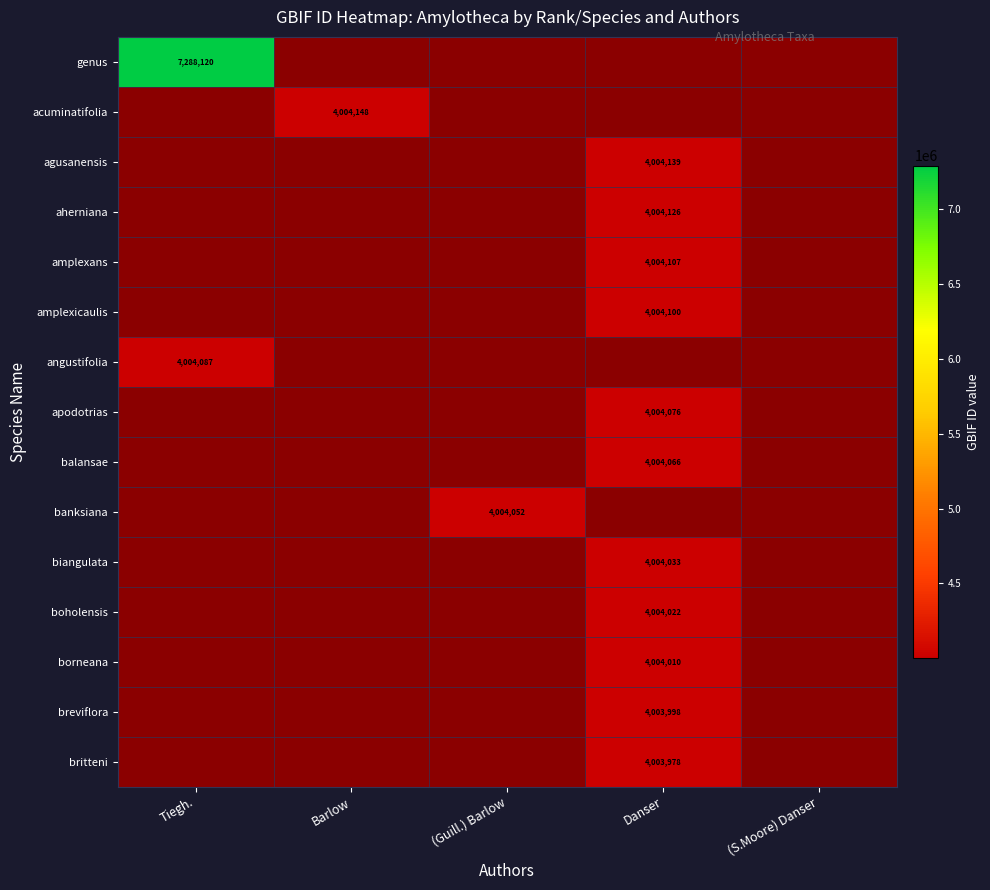

At Danser, list the series in order from largest to smallest.

genus, acuminatifolia, agusanensis, aherniana, amplexans, amplexicaulis, angustifolia, apodotrias, balansae, banksiana, biangulata, boholensis, borneana, breviflora, britteni